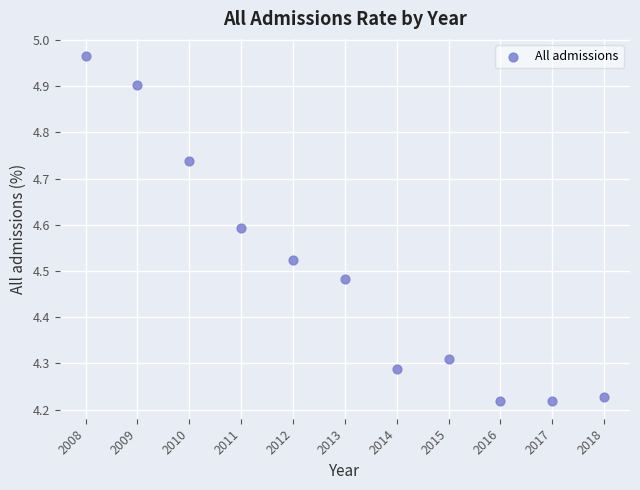

What is the average X value?

2013.0